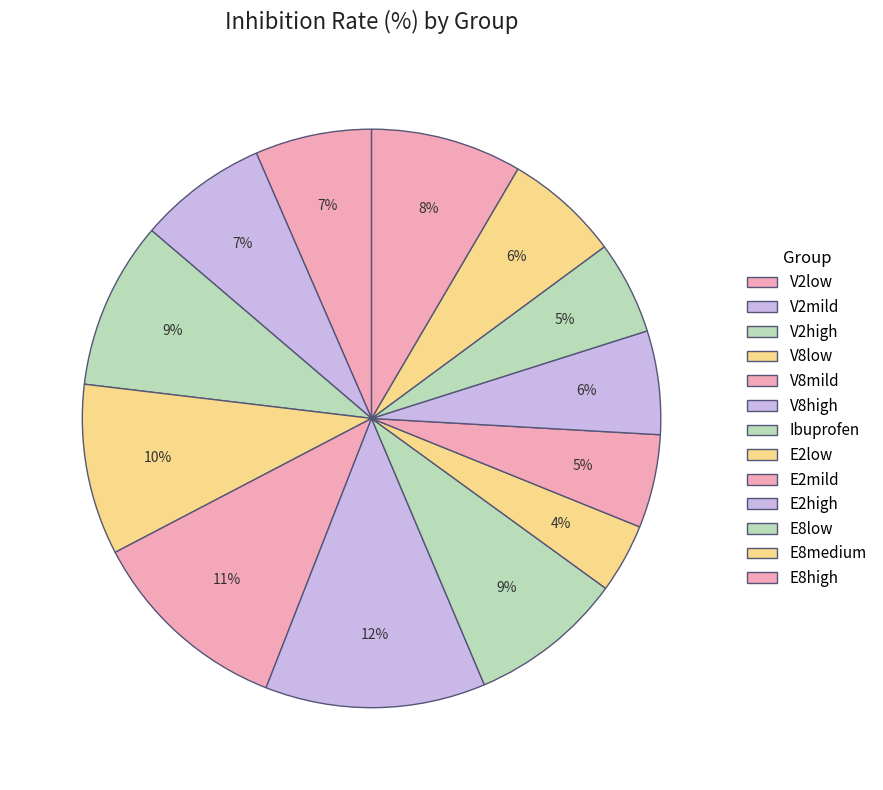

Combined, do E8medium and V2high account for over 50%?

No